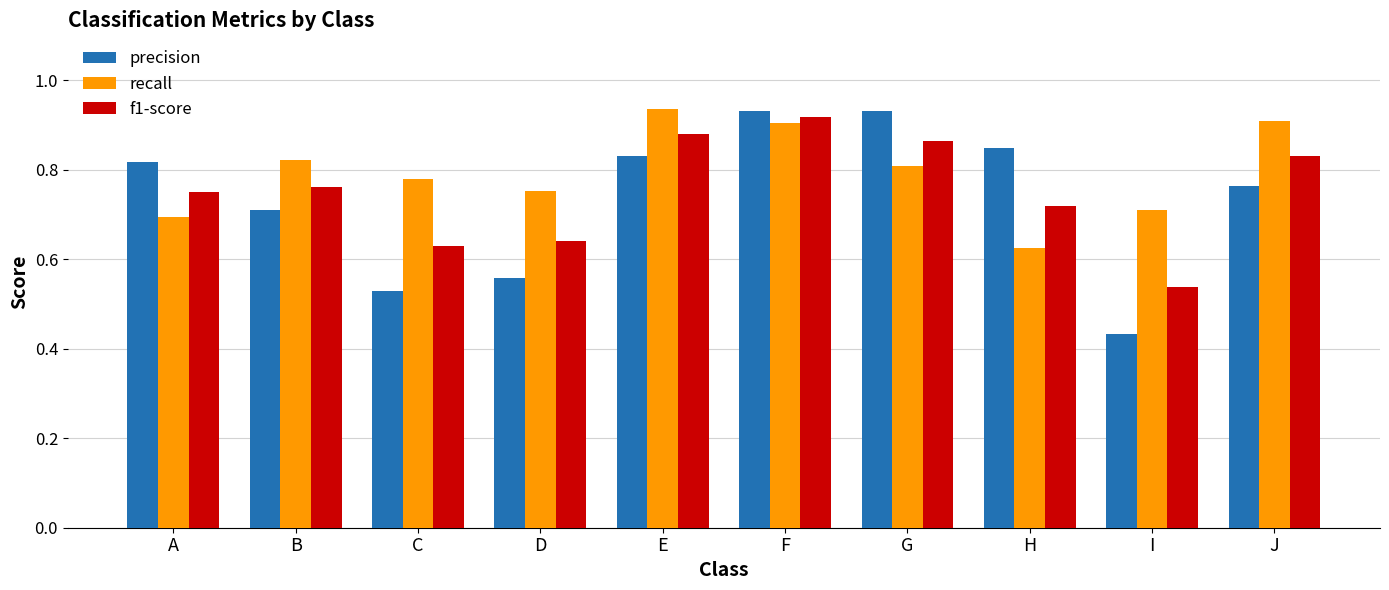

What is the difference between the precision values at C and I?

0.1